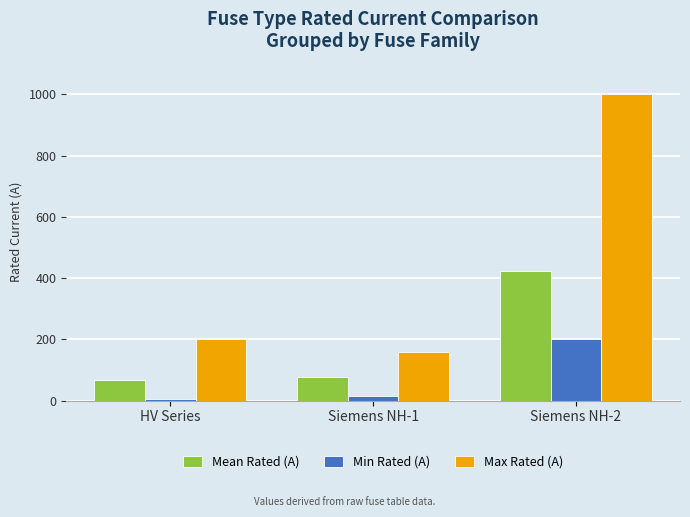

List the series in order of their overall mean, lowest first.

Min Rated (A), Mean Rated (A), Max Rated (A)